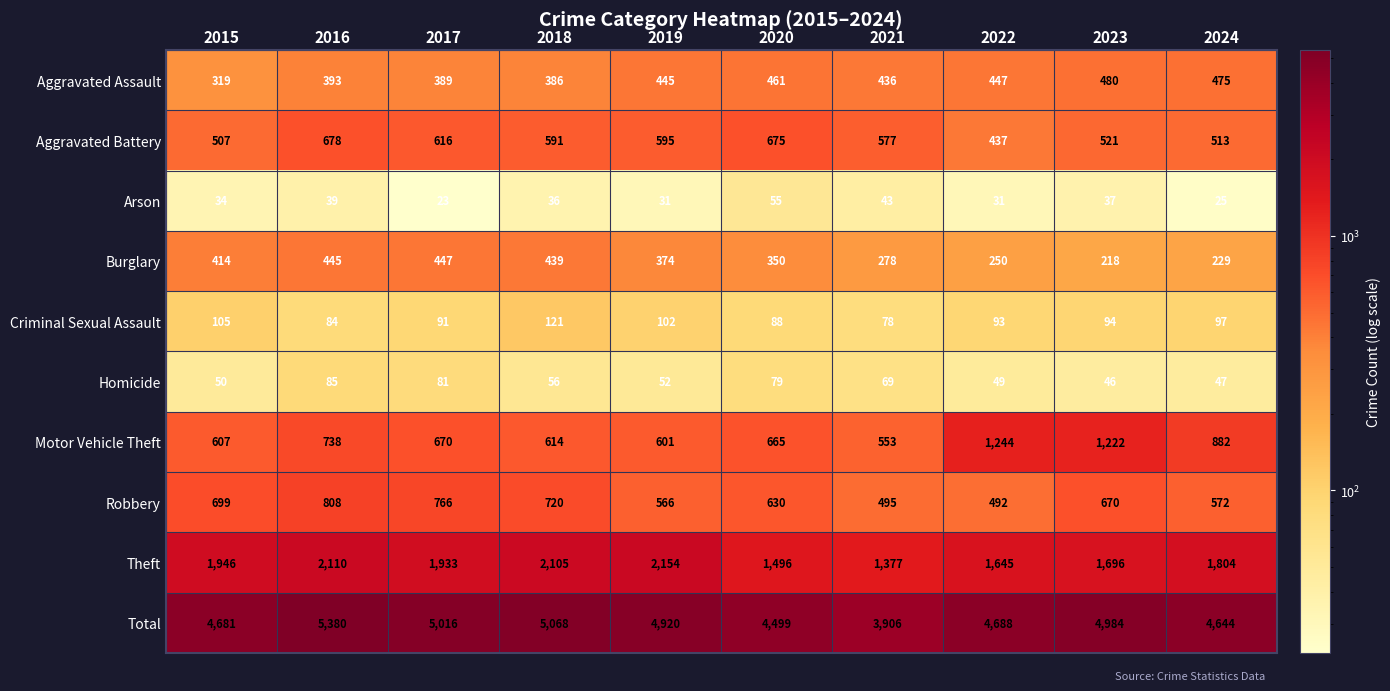

What is the maximum value shown in the chart?

5380